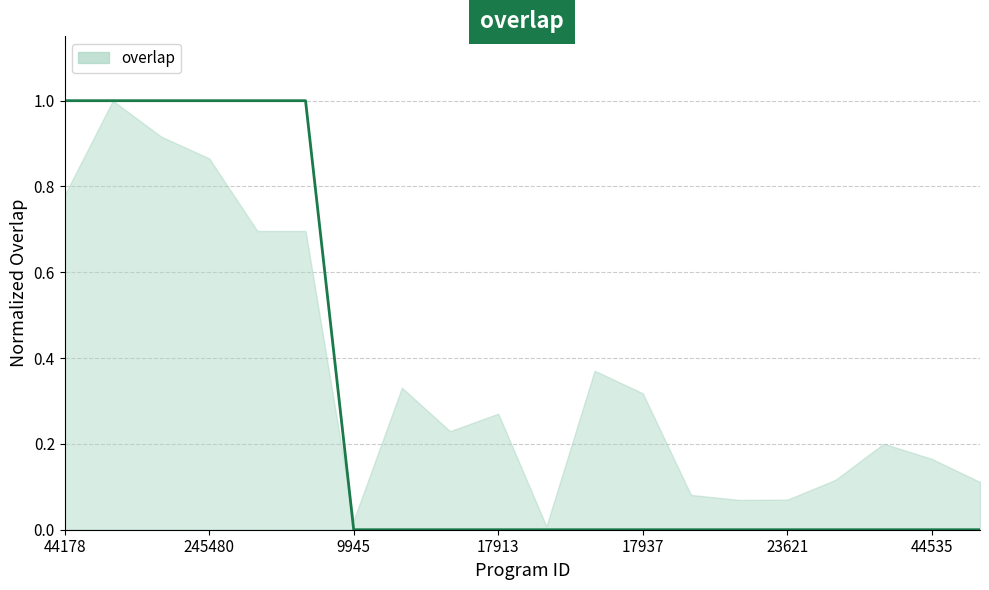

Between 44178 and 16, which is larger?

44178